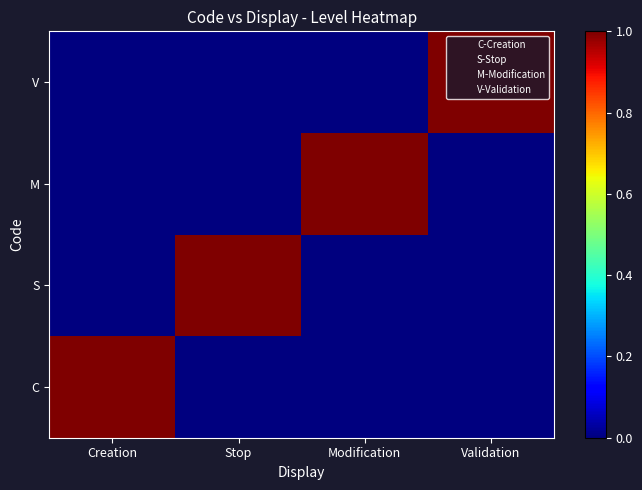

What is the total value across all series at Stop?

1